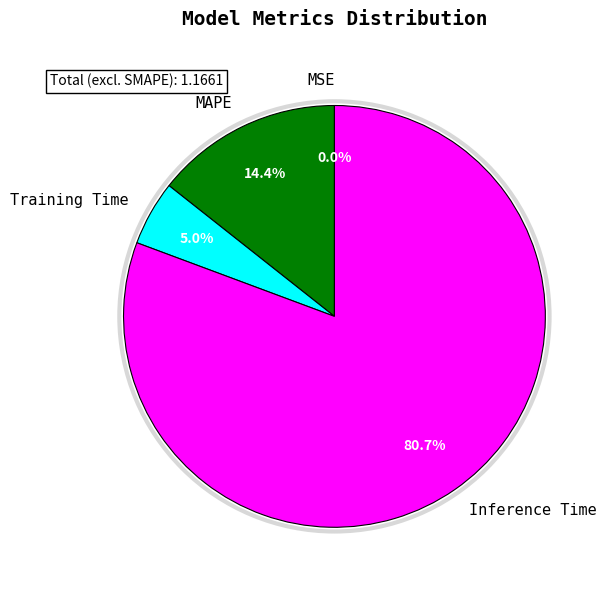

The Inference Time slice represents 81% of the pie. True or false?

True